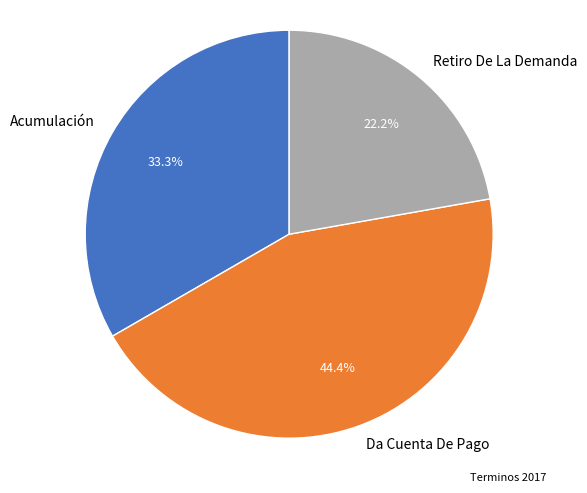

To the nearest percent, what portion does Da Cuenta De Pago represent?

44%